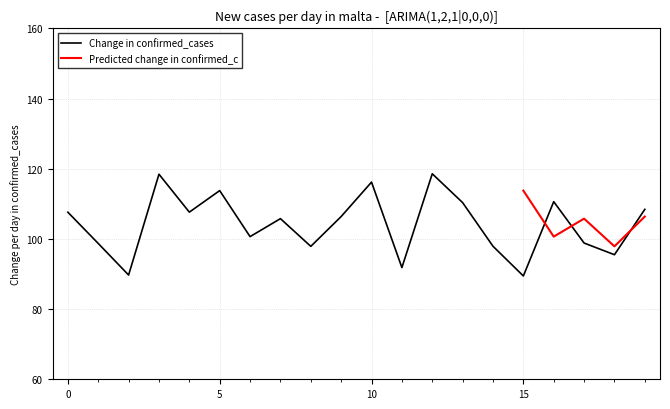

Reading left to right, transcribe all the data shown in this chart.

107.6	98.7	89.7	118.4	107.6	113.8	100.6	105.8	97.9	106.4	116.2	91.8	118.6	110.3	97.9	89.4	110.6	98.8	95.5	108.4